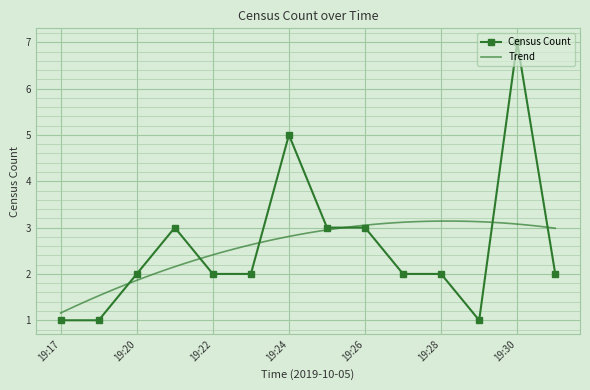

Reading right to left, list all the values displayed in this chart.

19:31=2	19:30=7	19:29=1	19:28=2	19:27=2	19:26=3	19:25=3	19:24=5	19:23=2	19:22=2	19:21=3	19:20=2	19:18=1	19:17=1